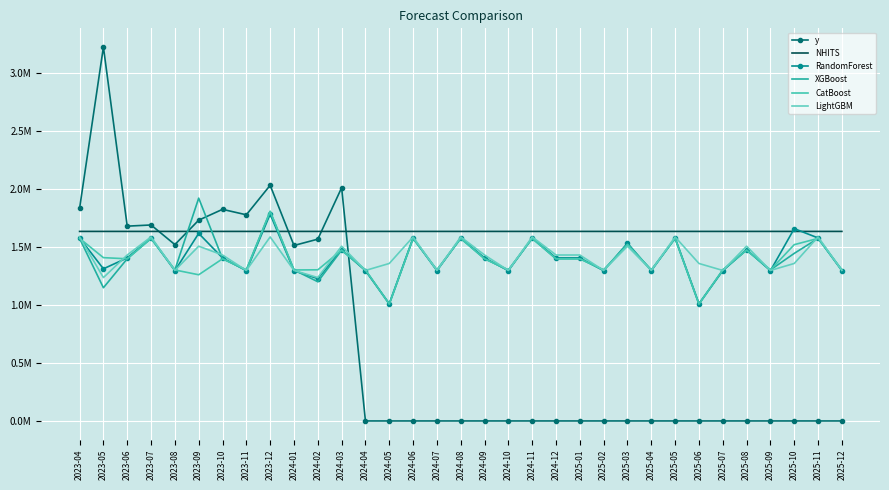

List the labels in order of NHITS value, smallest first.

2023-04, 2023-06, 2023-05, 2023-07, 2023-08, 2023-09, 2023-10, 2025-11, 2025-12, 2023-11, 2025-10, 2024-06, 2024-07, 2025-09, 2025-08, 2024-08, 2025-03, 2025-04, 2025-05, 2025-07, 2024-09, 2025-06, 2024-05, 2024-11, 2024-10, 2023-12, 2024-12, 2025-02, 2024-04, 2025-01, 2024-01, 2024-03, 2024-02